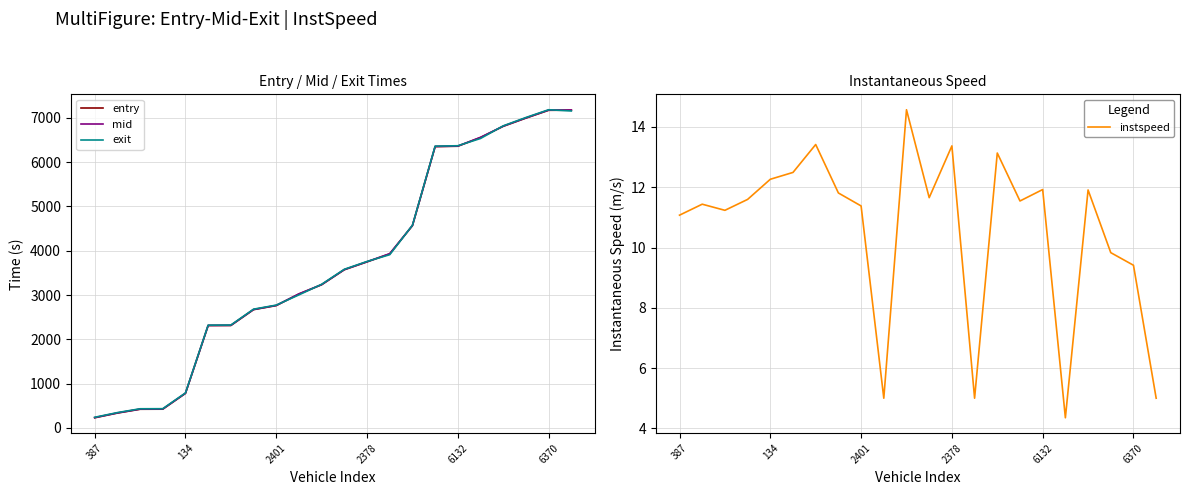

What is the maximum value shown in the chart?

7184.0